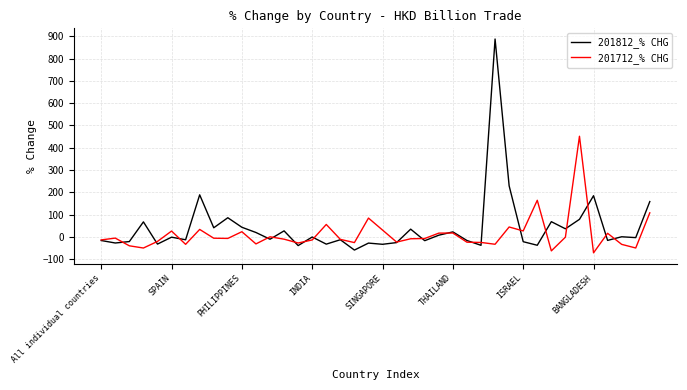

Which series has the largest range (max minus min)?

201812_% CHG